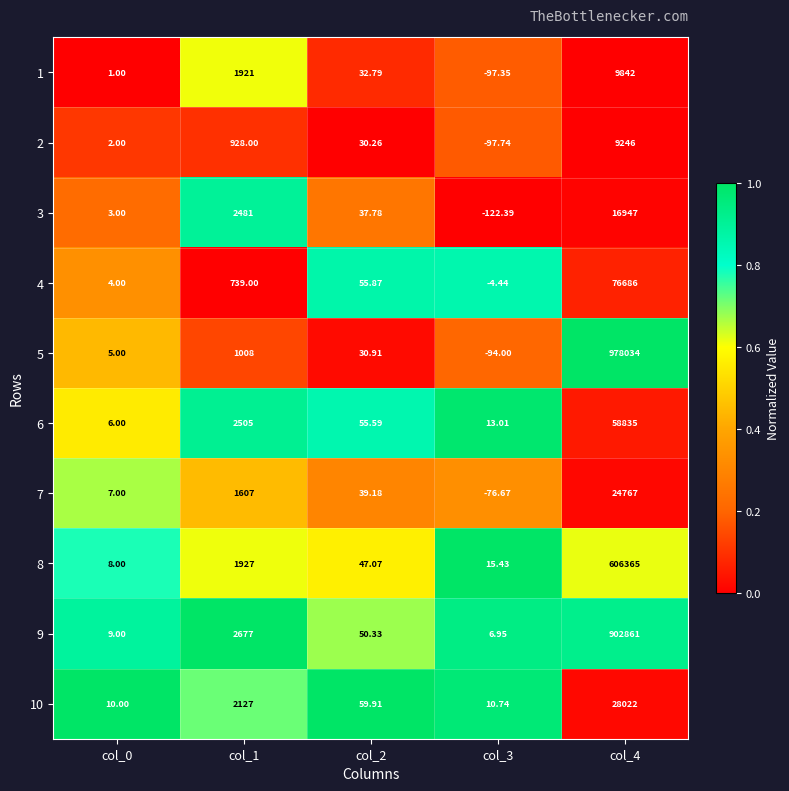

What is the spread (max minus min) of values at col_3?

137.8